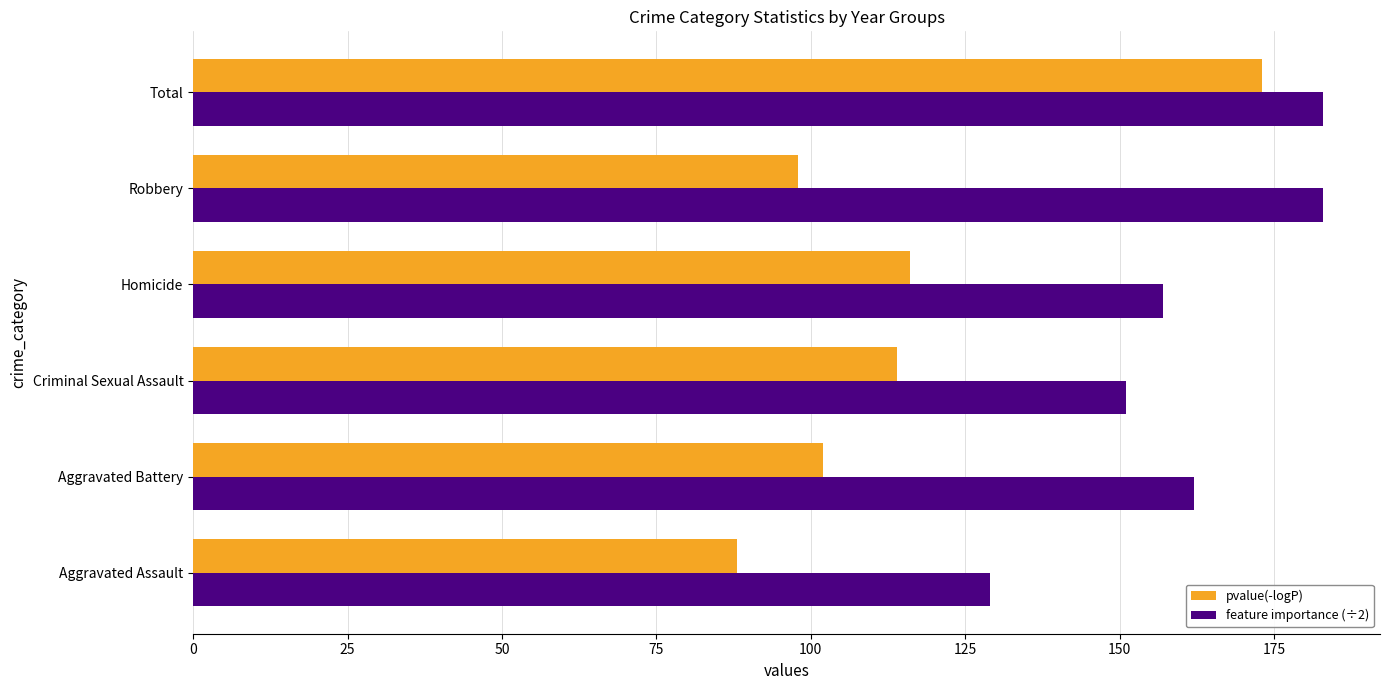

What is the difference between the highest and lowest values at Total?

10